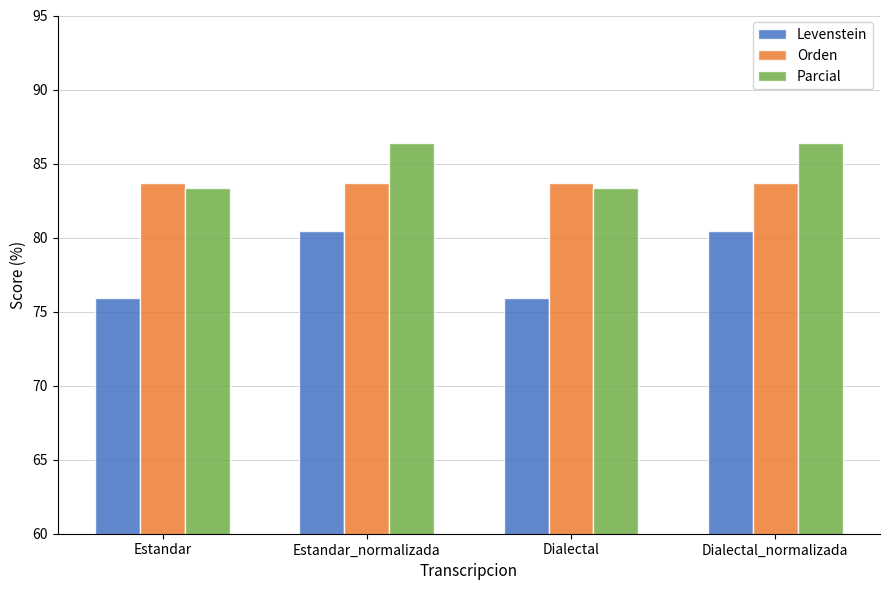

What is the total value across all series at Estandar_normalizada?

250.5